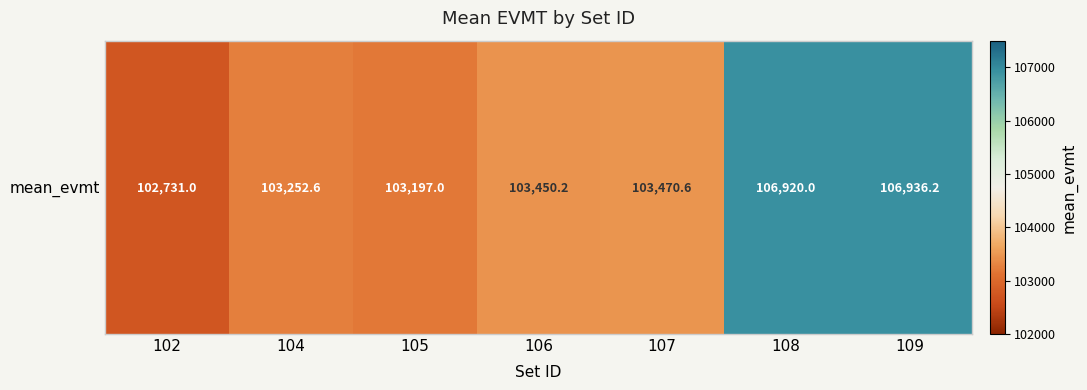

How many distinct data groups are displayed?

1